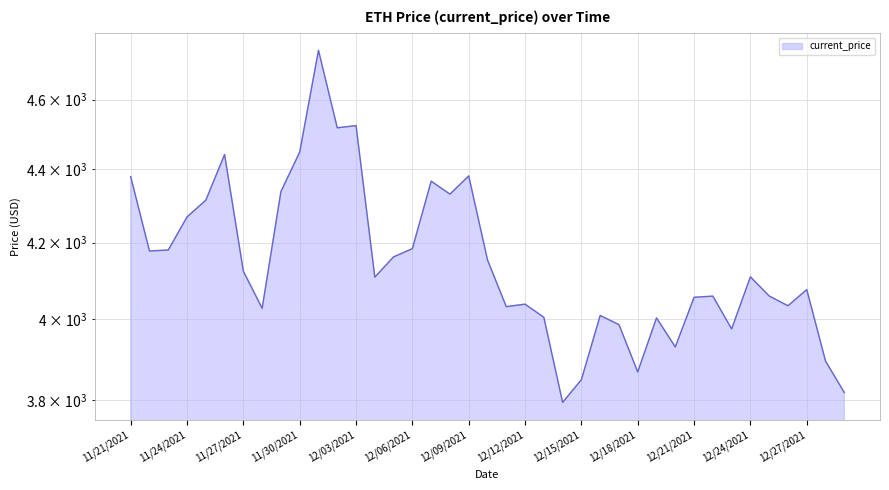

What is the label of the 35th point from the right?

11/25/2021